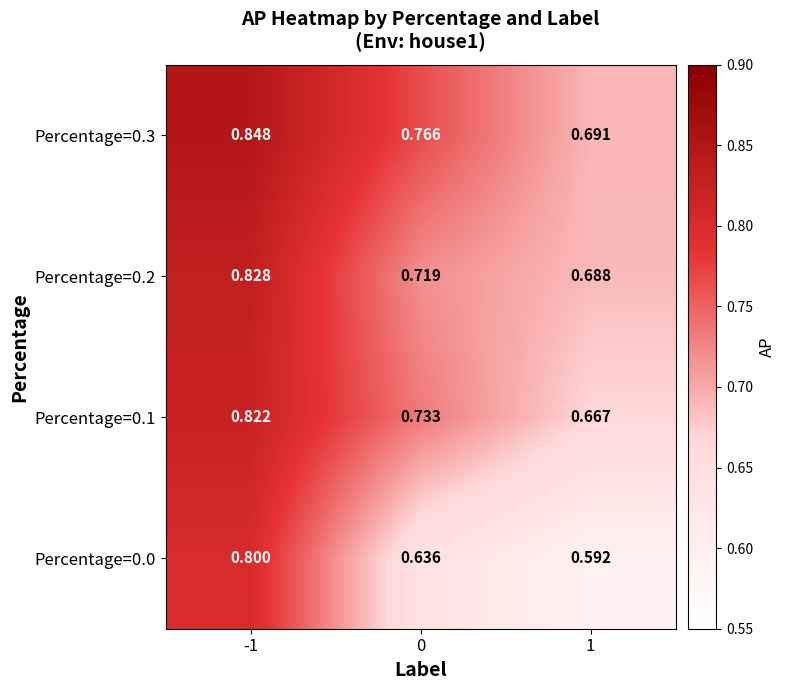

Is the value of Percentage=0.1 at 1 greater than the value of Percentage=0.3 at 1?

No